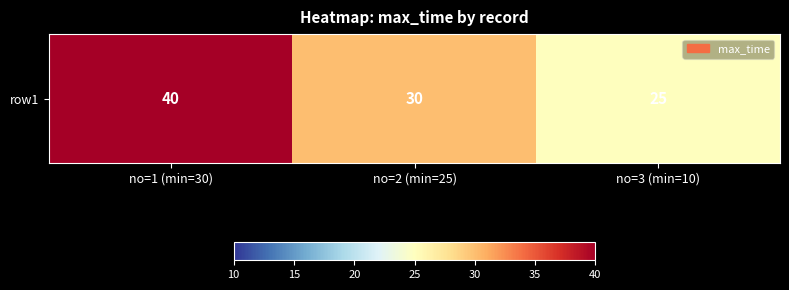

What is the maximum value shown in the chart?

40